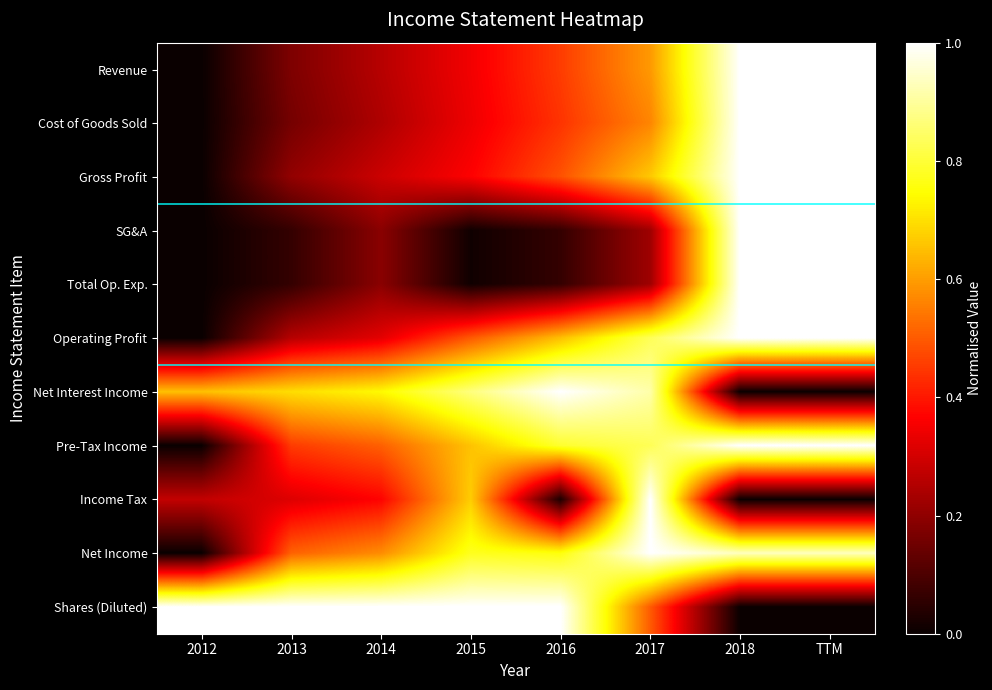

What is the total value across all series at 2017?

7.3